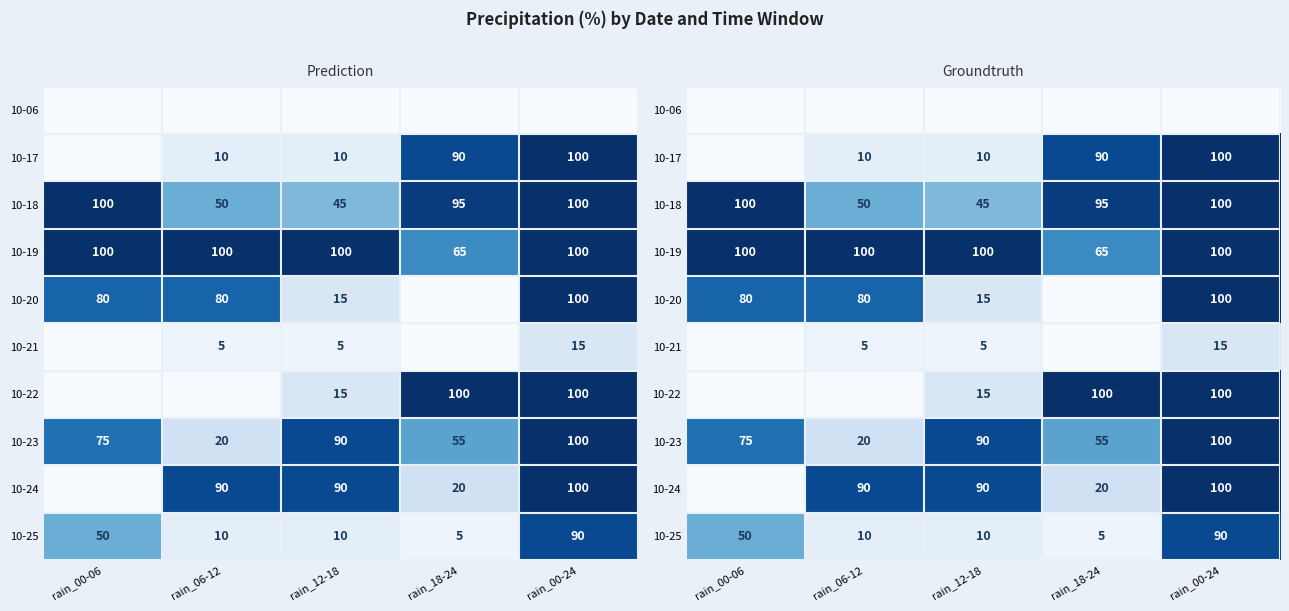

What is the difference between the second highest and second lowest values in the 10-18 series?

50